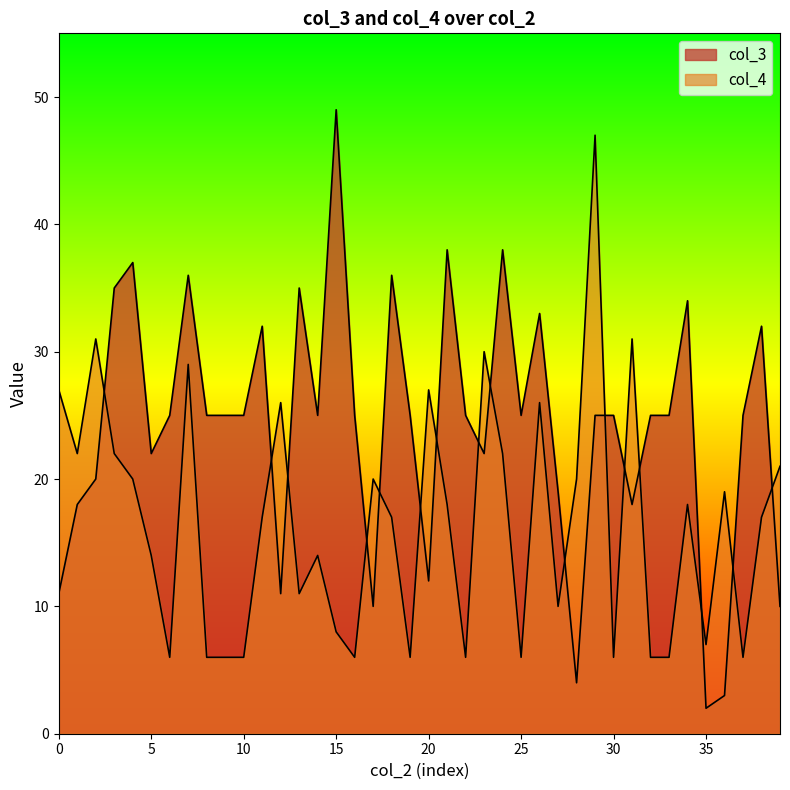

In col_3, how many points are lower than both neighbors (excluding endpoints)?

10